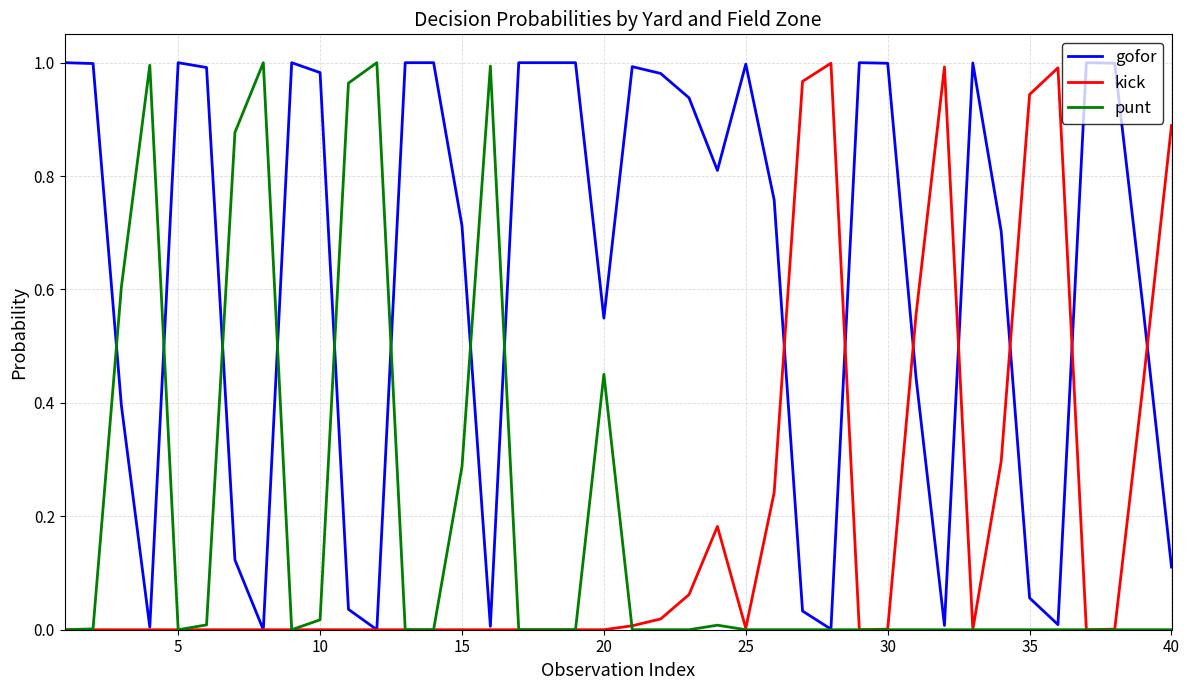

Which series has the largest total across all categories?

gofor